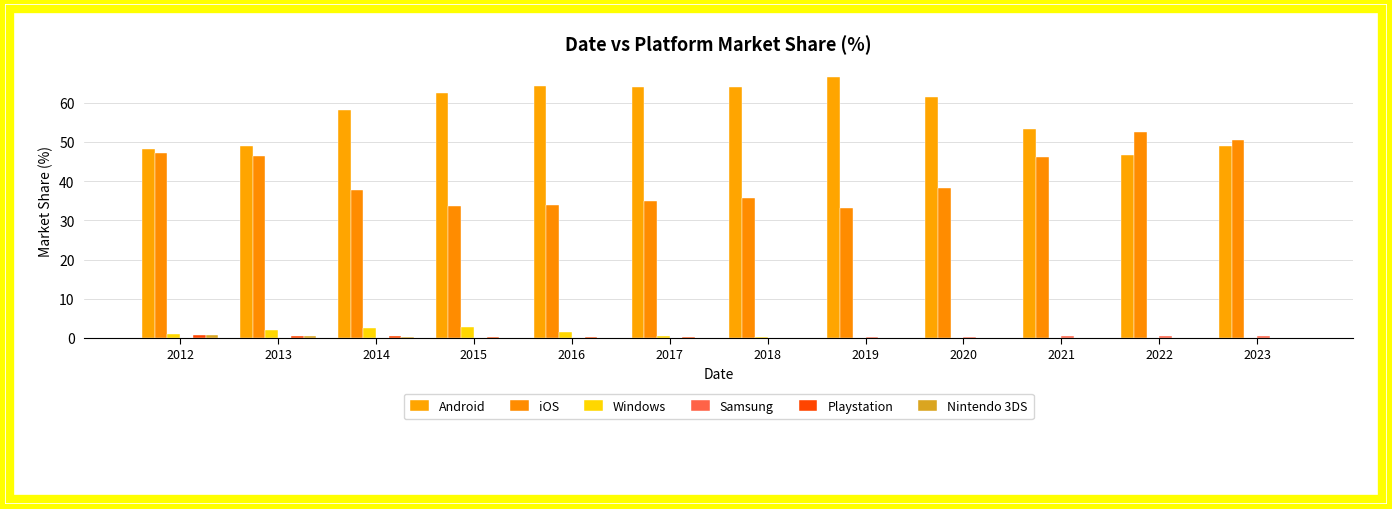

Count the number of data series in this chart.

6